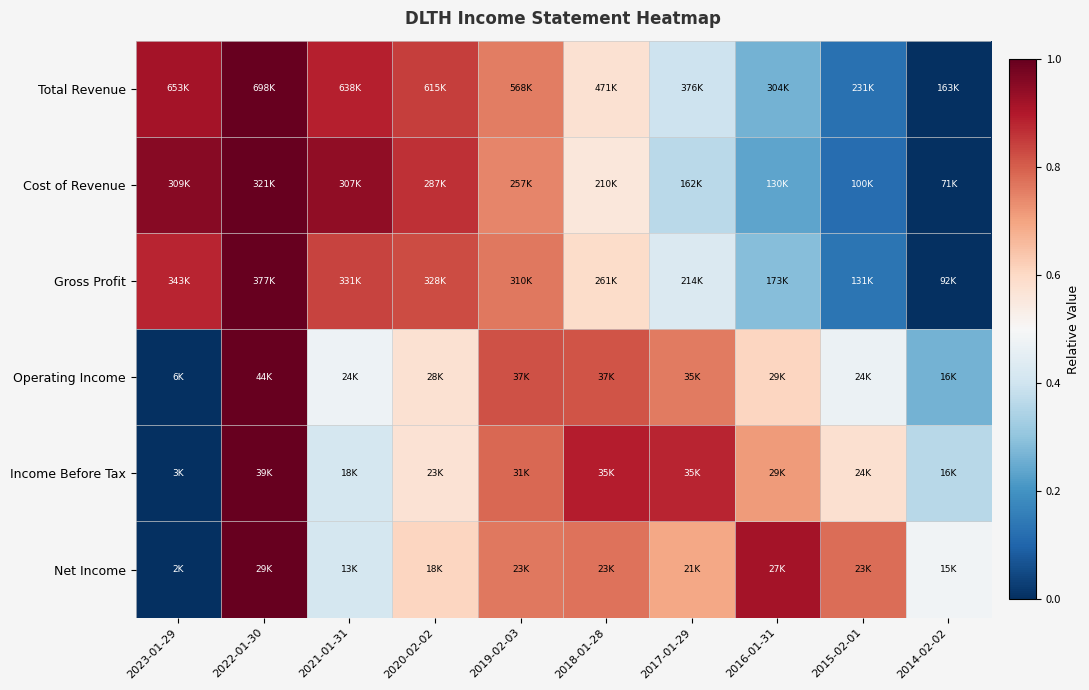

Which label corresponds to the largest value in the chart?

2022-01-30